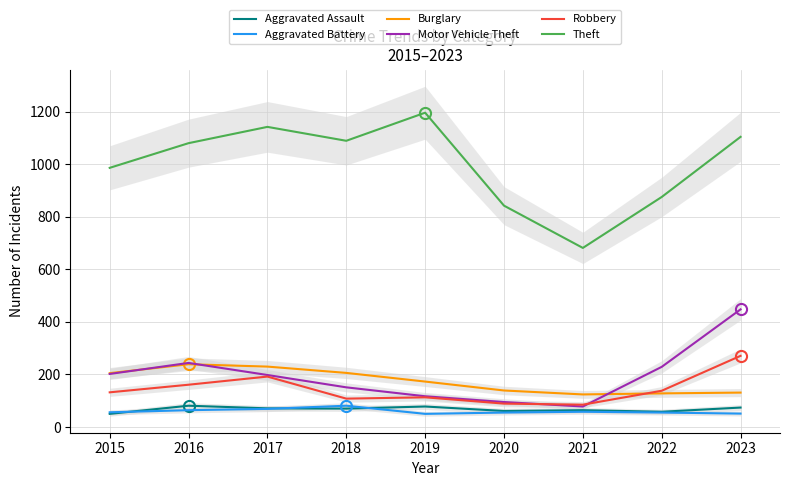

How many values in the Motor Vehicle Theft series are below 198?

4